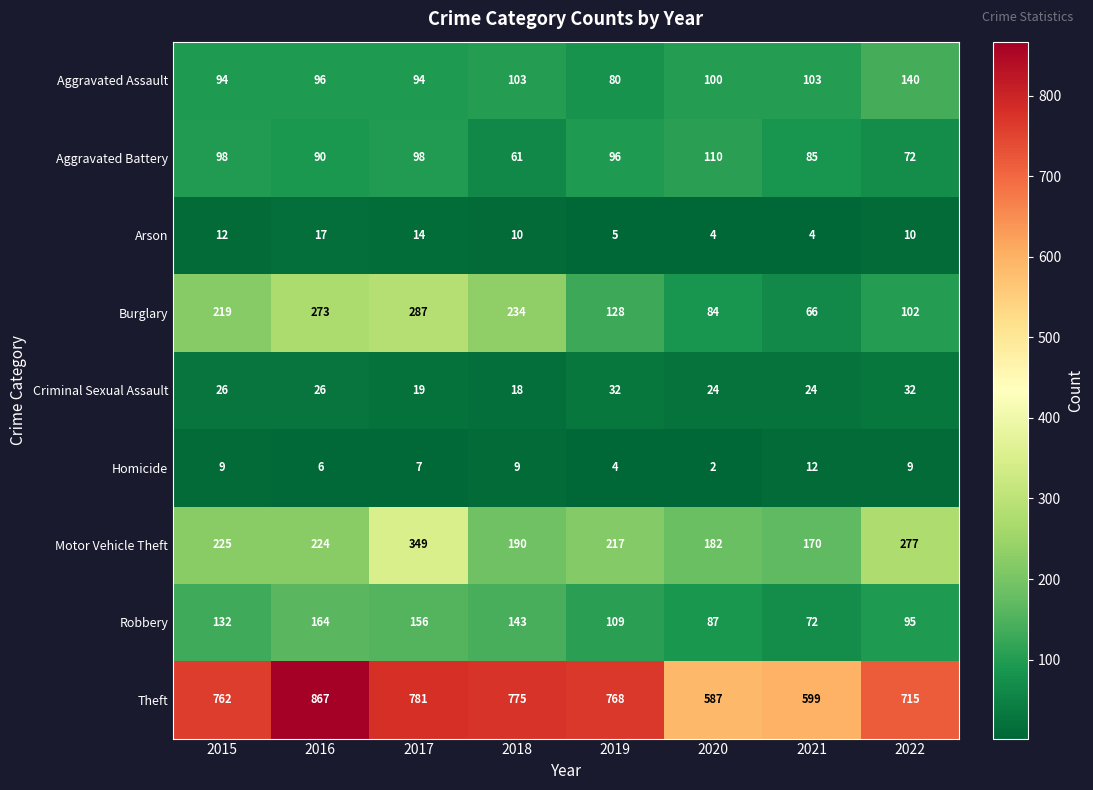

Is it true that Burglary equals 378 at 2017?

False